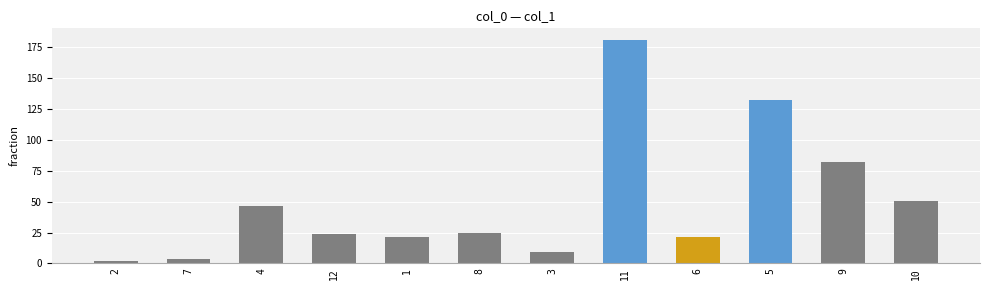

The value at 9 is 26.9. True or false?

False